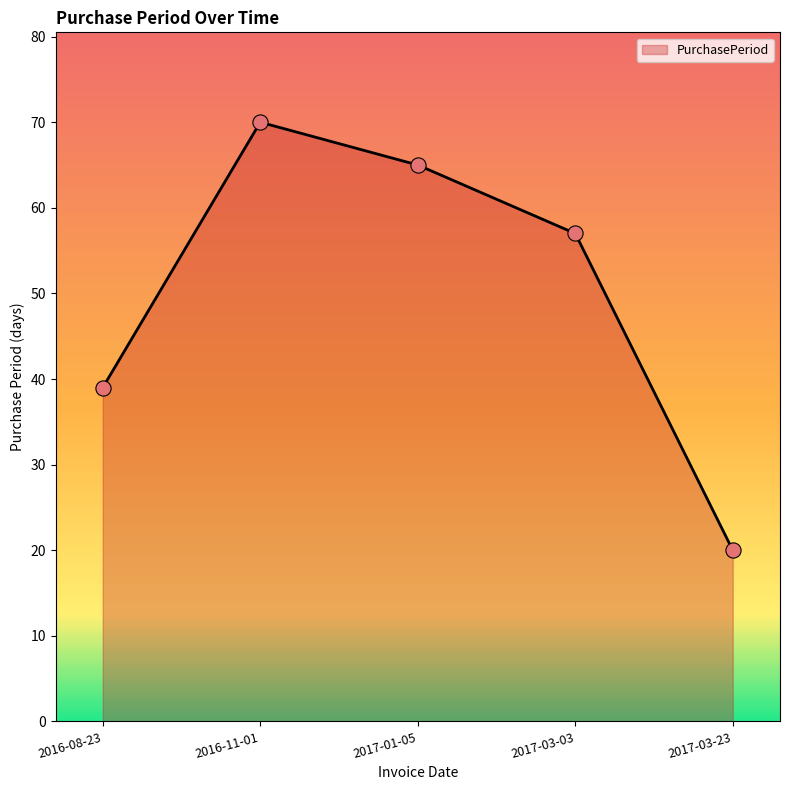

Between 2017-03-03 and 2016-11-01, which is larger?

2016-11-01